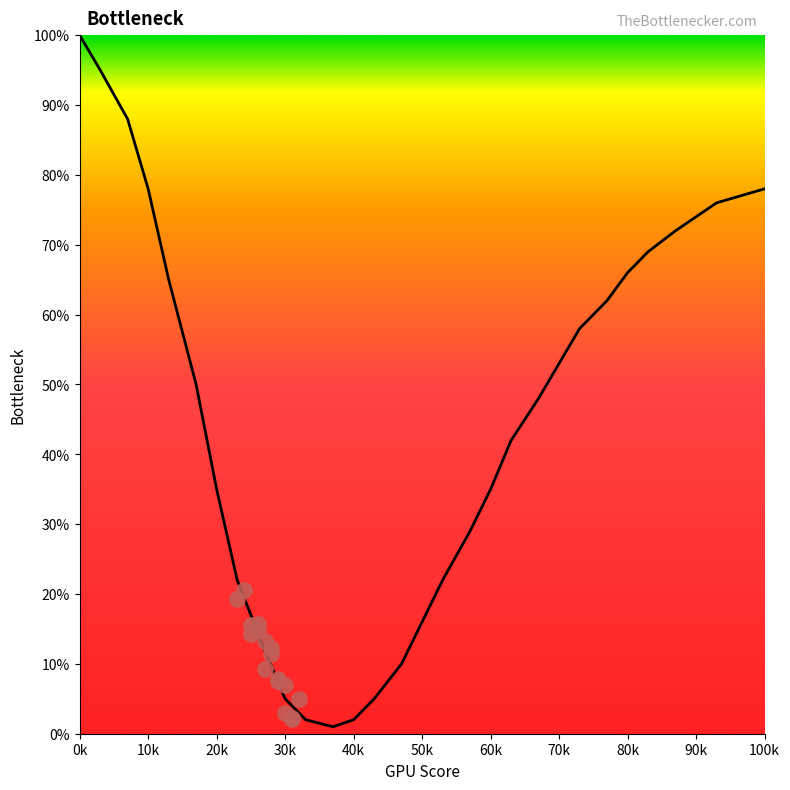

What is the ratio of the value at 0k to the value at 14?

10.0